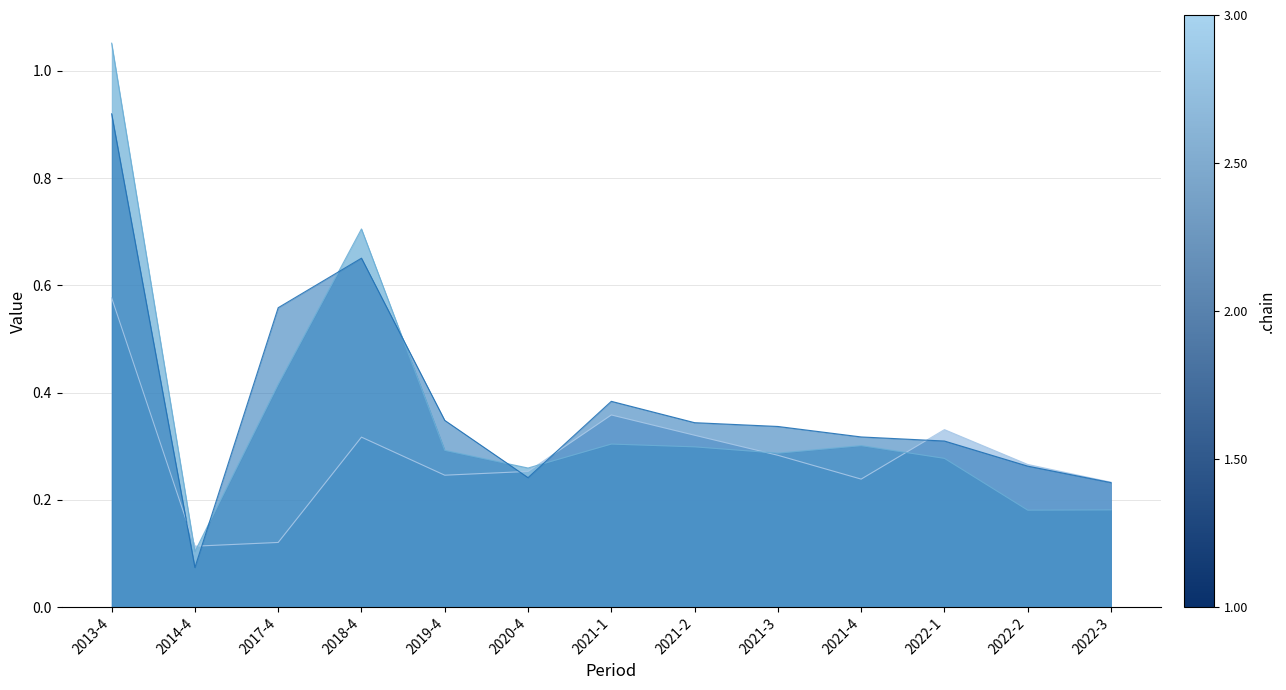

At which category is the sum across all series the highest?

2013-4